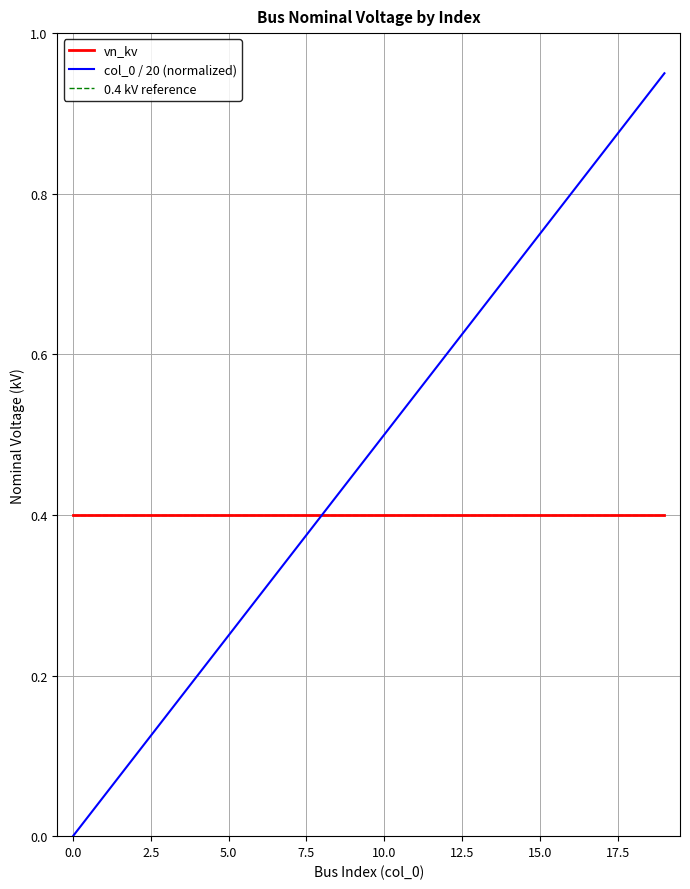

Which series has the widest spread of values?

col_0 / 20 (normalized)